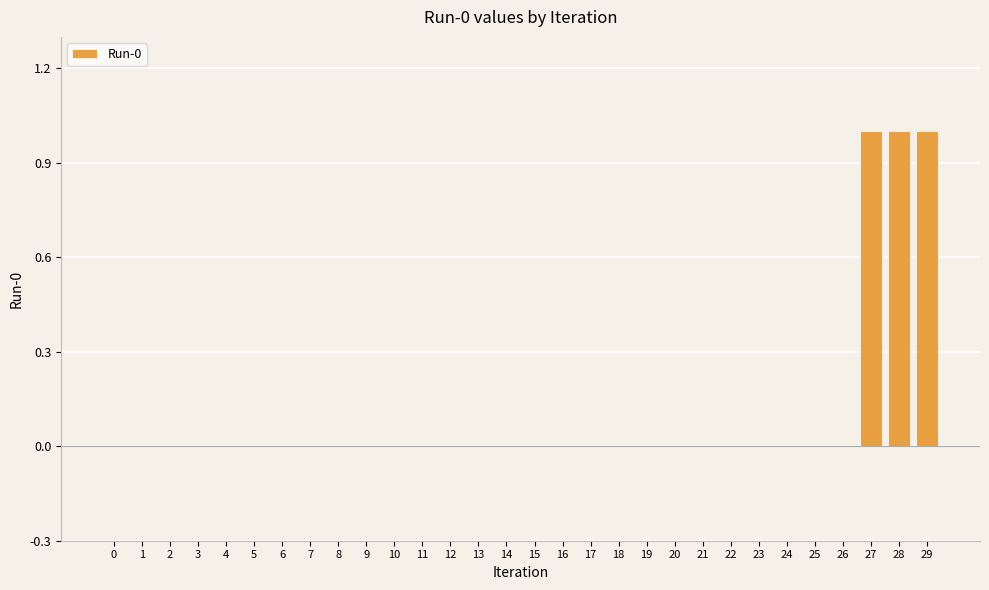

Reading right to left, transcribe all the data shown in this chart.

29=1	28=1	27=1	26=0	25=0	24=0	23=0	22=0	21=0	20=0	19=0	18=0	17=0	16=0	15=0	14=0	13=0	12=0	11=0	10=0	9=0	8=0	7=0	6=0	5=0	4=0	3=0	2=0	1=0	0=0